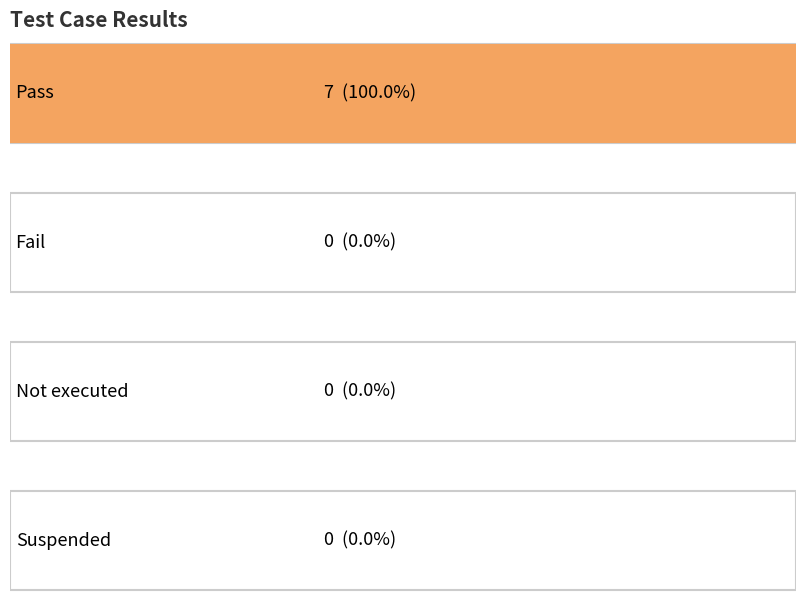

At which category does the chart reach its minimum across all series?

Fail